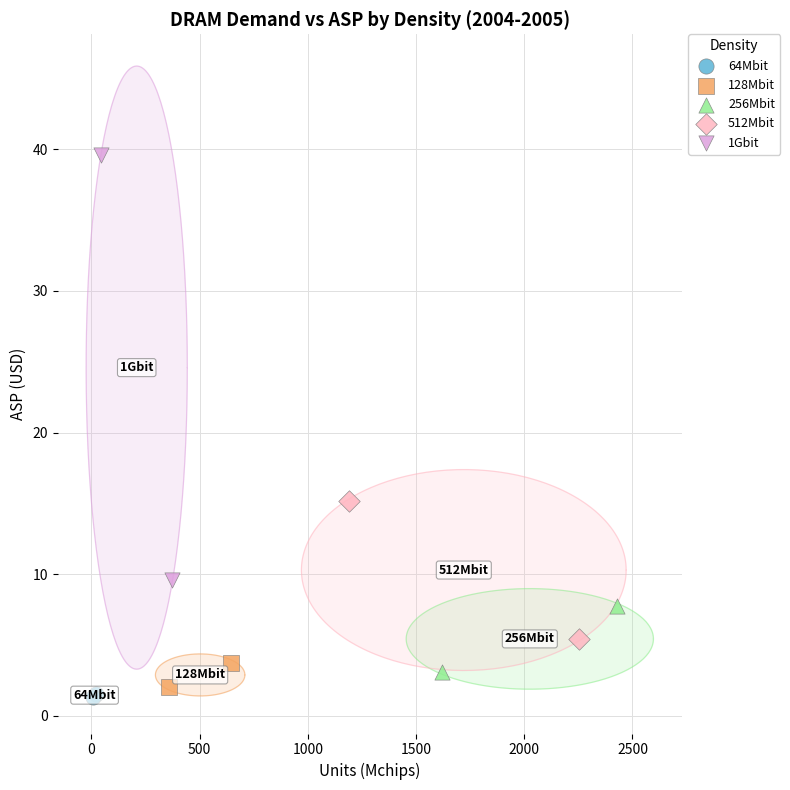

What are all the series names shown in the legend?

64Mbit, 128Mbit, 256Mbit, 512Mbit, 1Gbit